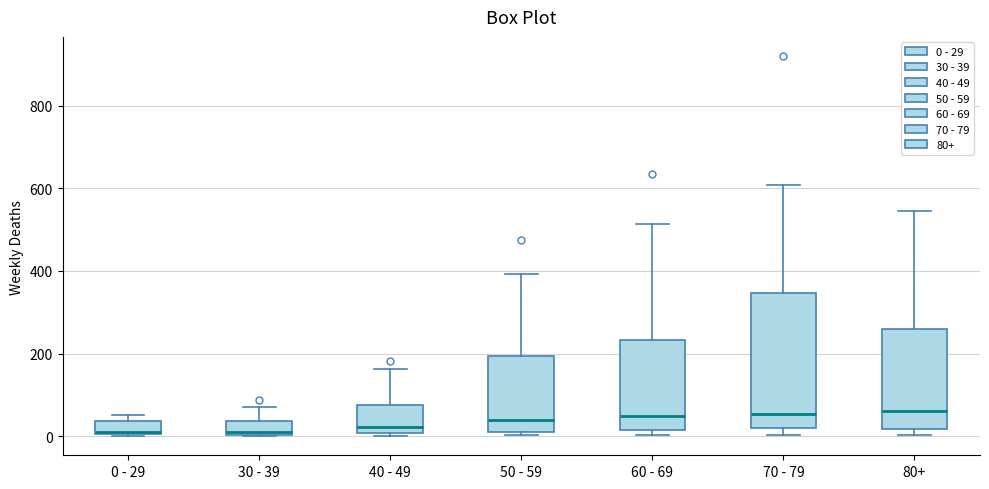

Comparing the boxes themselves (not the whiskers), which one is the tallest?

70 - 79